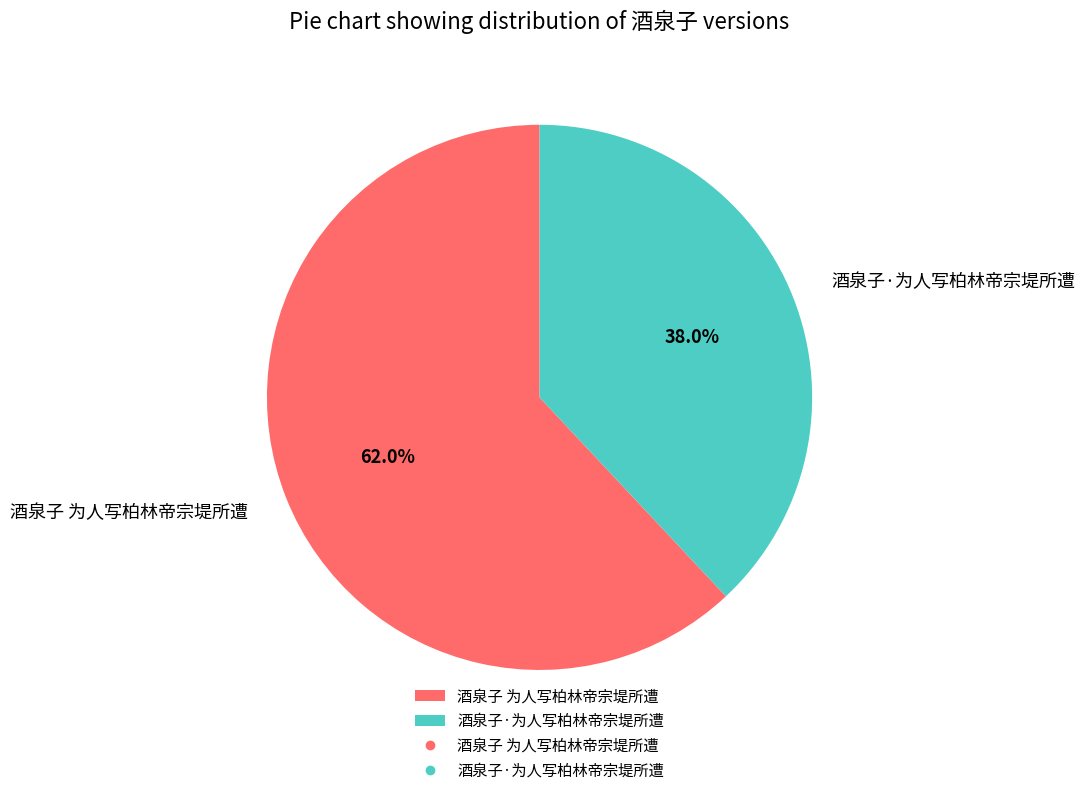

What is the total percentage of 酒泉子 为人写柏林帝宗堤所遭 and 酒泉子·为人写柏林帝宗堤所遭?

100.0%